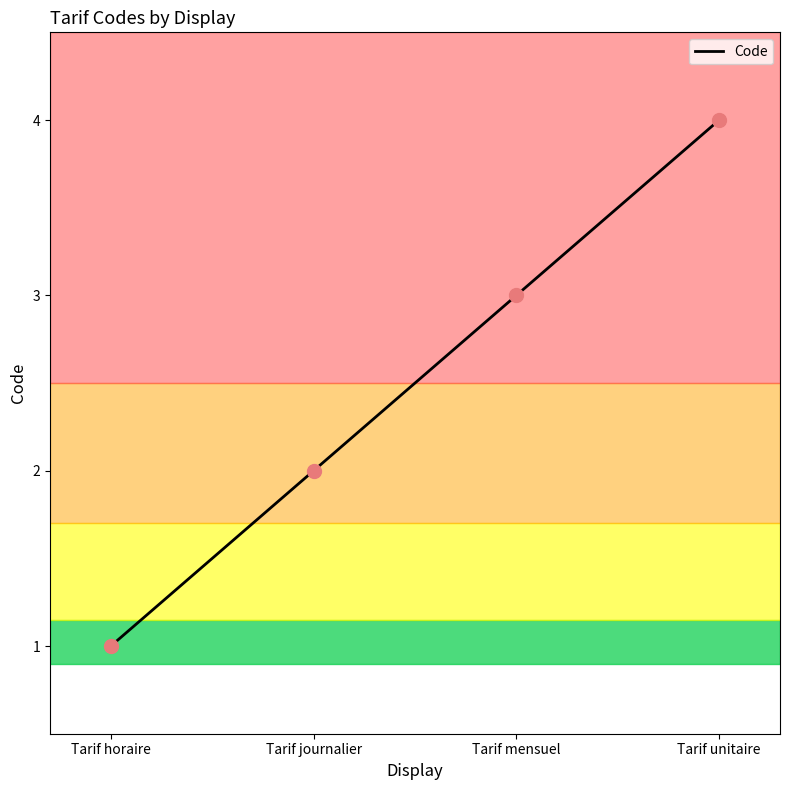

What is the change in value from Tarif horaire to Tarif unitaire?

+3